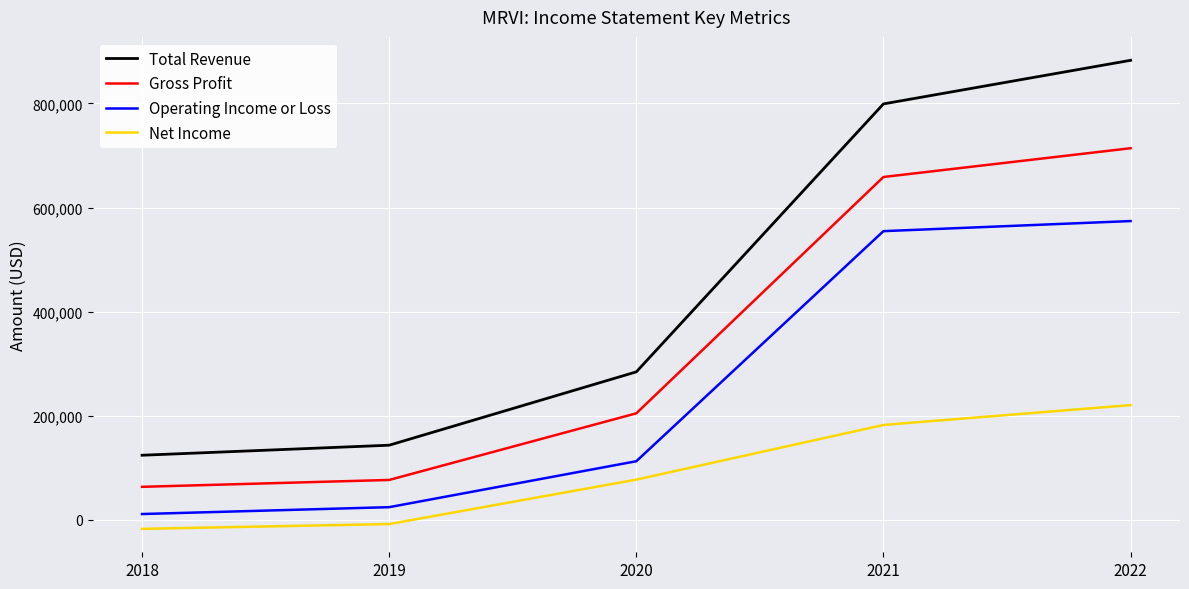

What is the average value of the Operating Income or Loss series?

255140